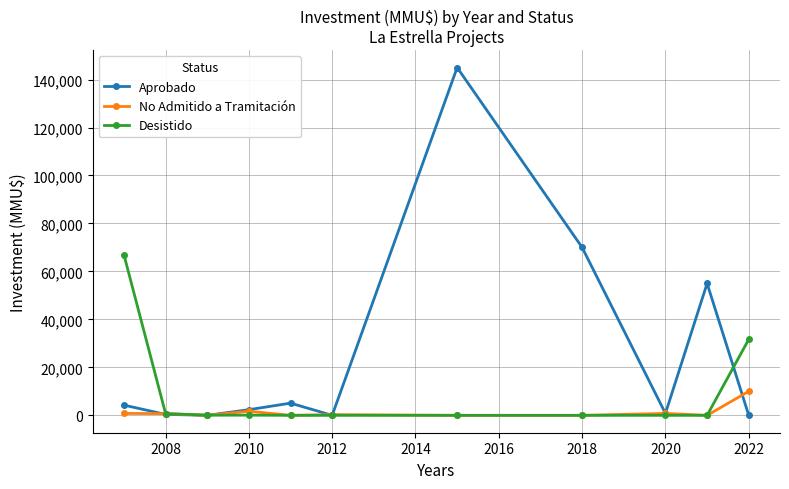

What is the highest value of the Desistido series?

67020